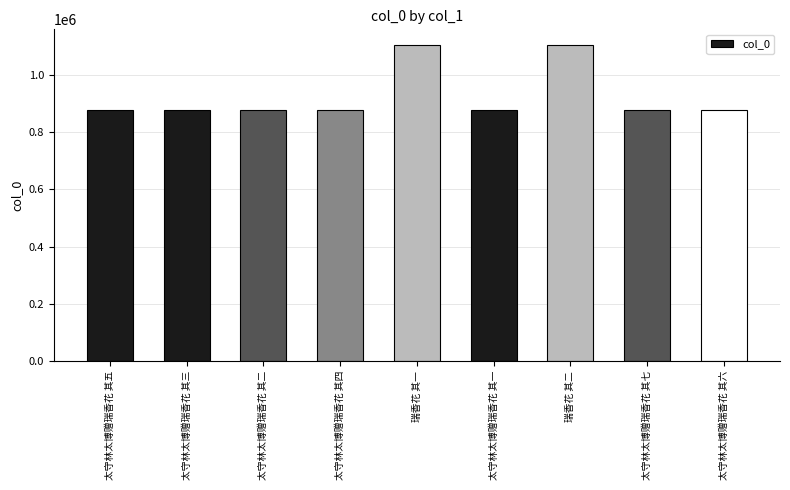

The value at 太守林太博赠瑞香花 其六 is 876328. True or false?

True